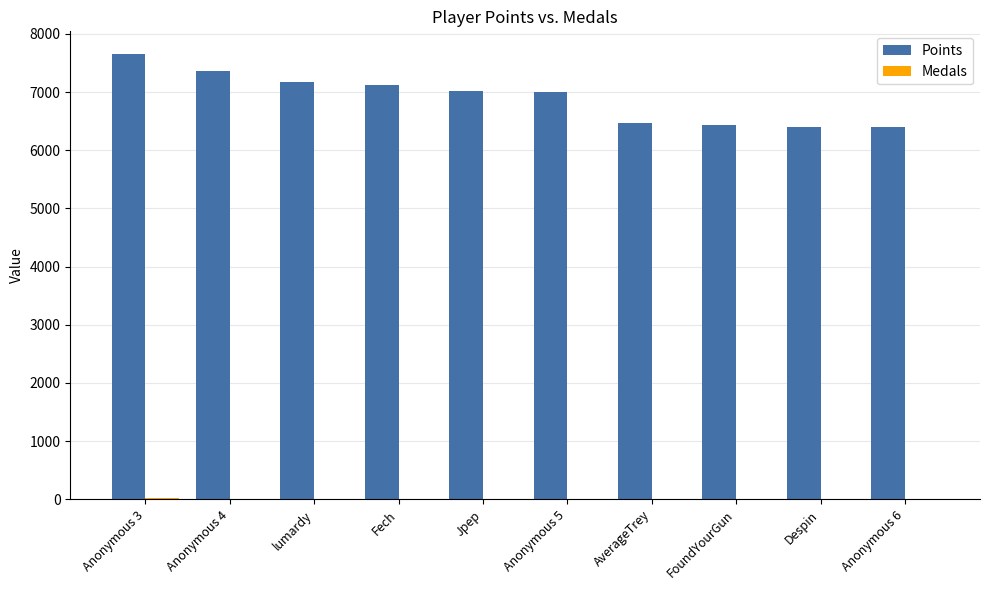

True or false: Points has a value of 7173 at lumardy.

True